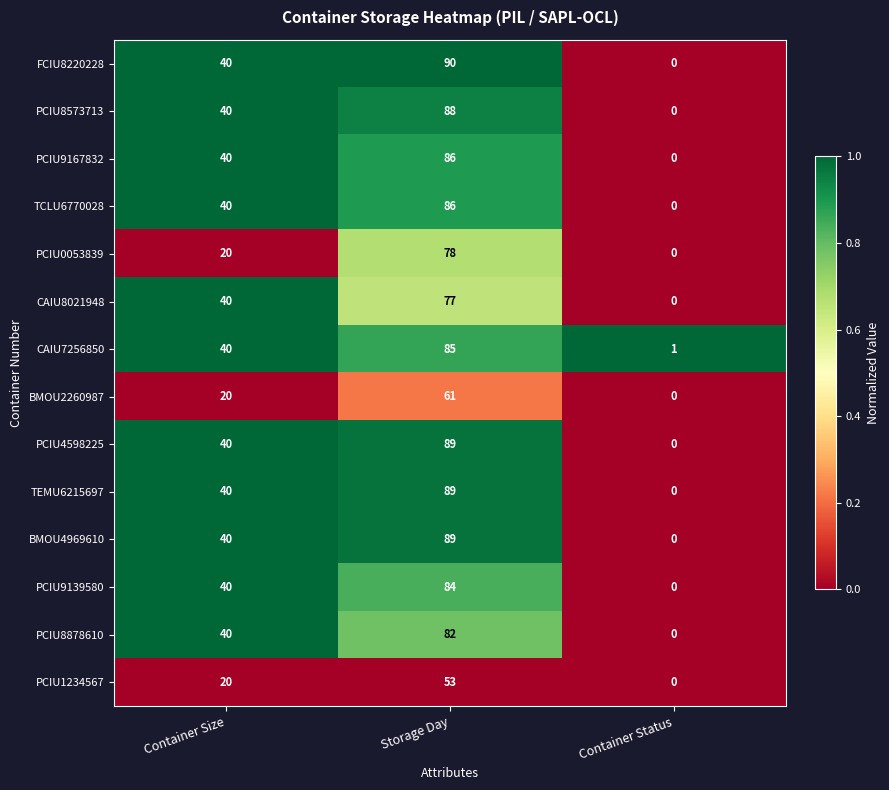

What is the difference between the highest and lowest values at Storage Day?

37